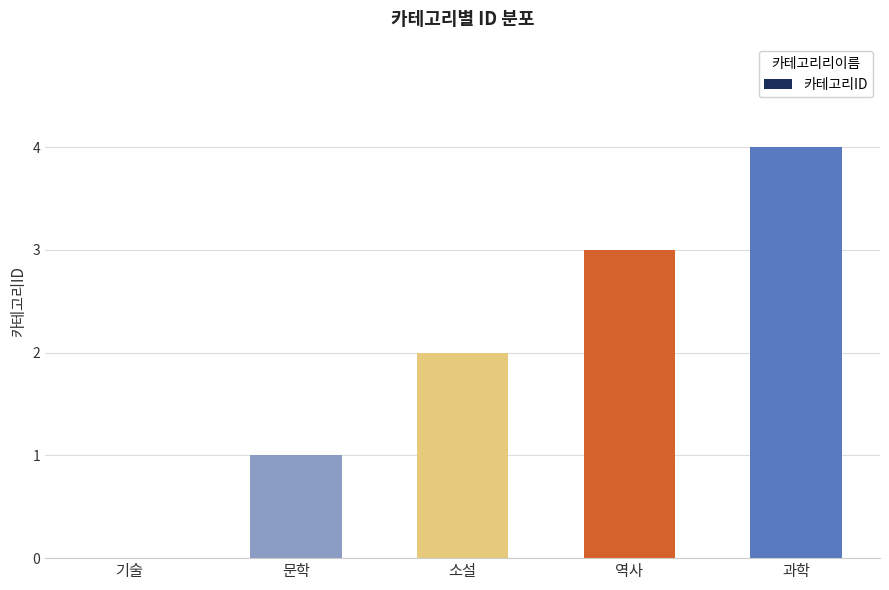

Reading left to right, transcribe all the data shown in this chart.

0	1	2	3	4